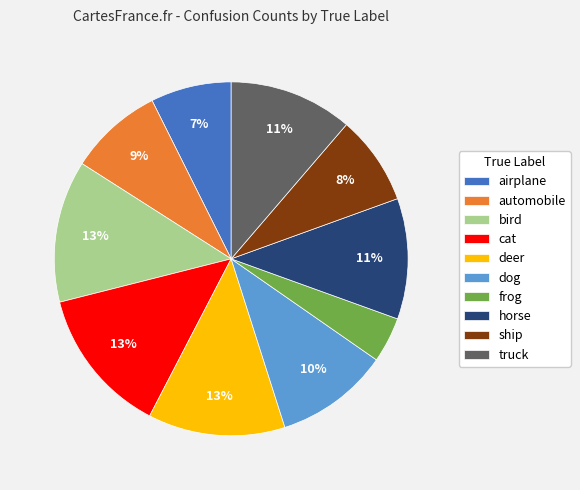

Is it true that truck is 20% of the pie?

False